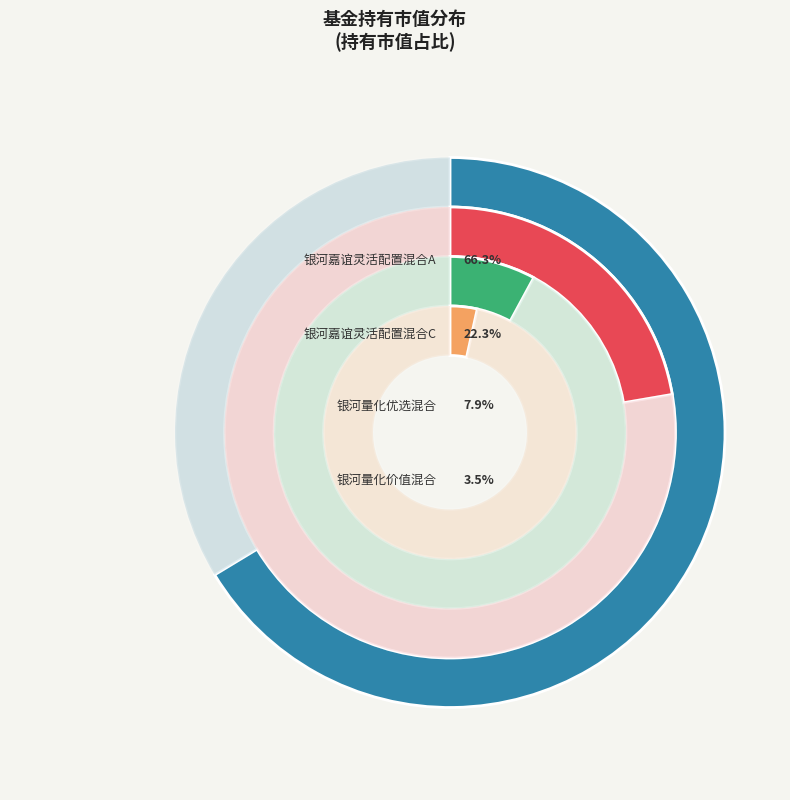

What is the largest slice in the pie chart?

银河嘉谊灵活配置混合A